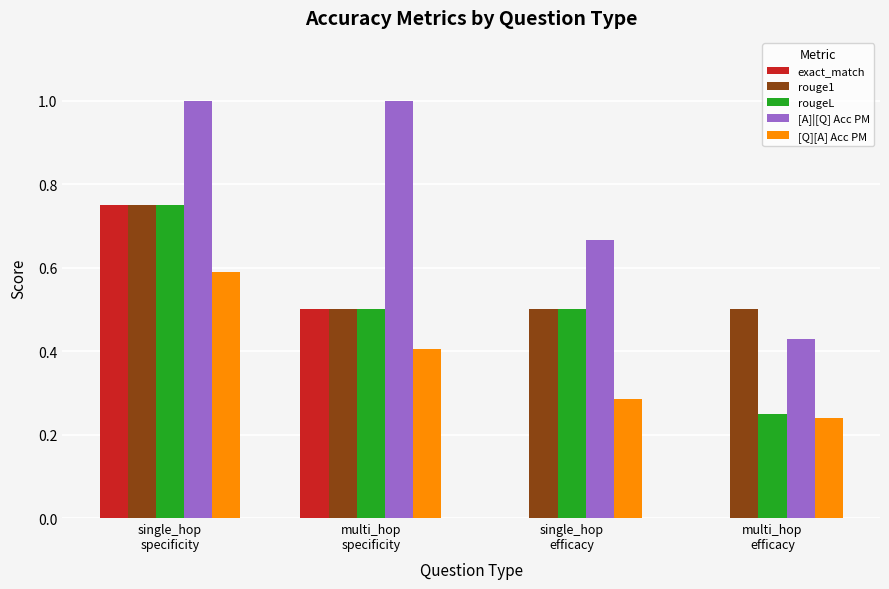

Which series has the largest total across all categories?

[A]|[Q] Acc PM